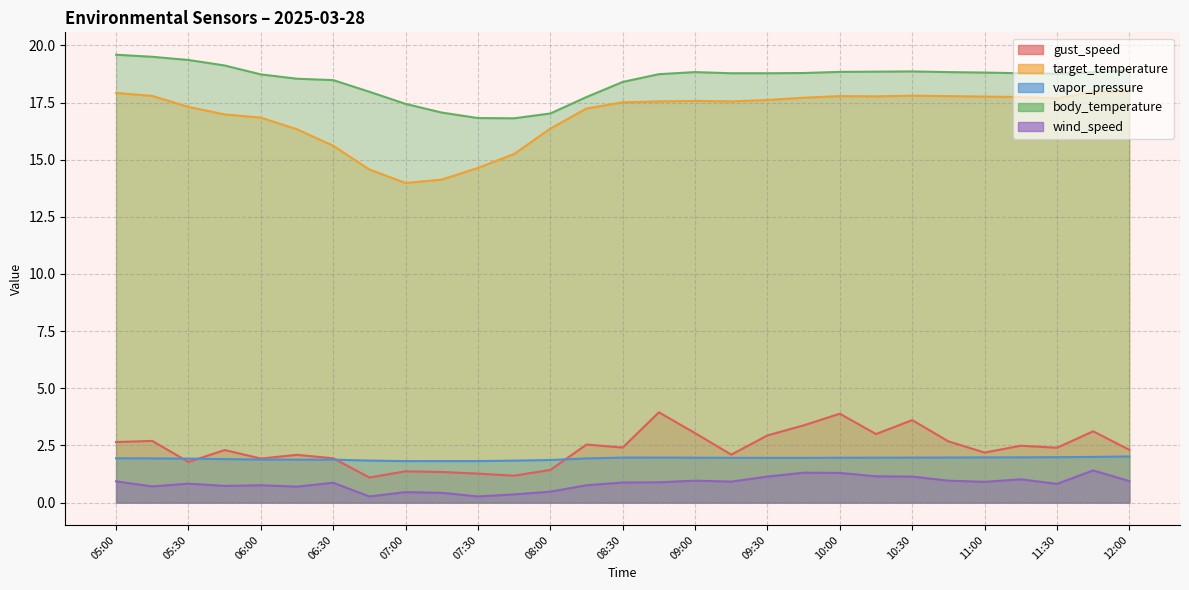

Is the value of vapor_pressure at 11:15 greater than the value of gust_speed at 09:30?

No